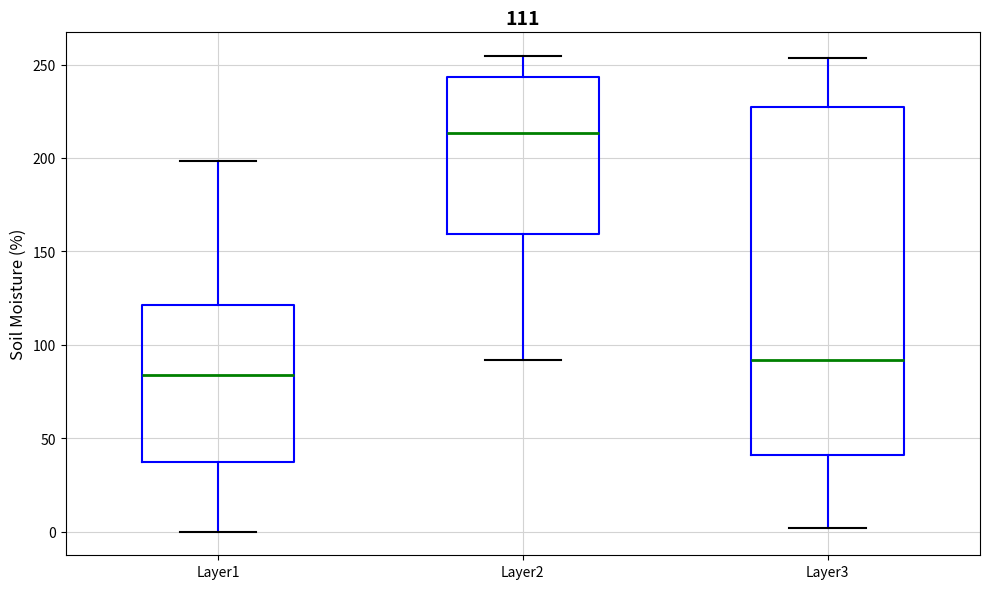

Reading left to right, transcribe this box plot: for each box, give where its median line is, the range the box spans, and where its two whiskers end, as read against the y-axis. The values are not printed on the chart, so give them approximately, as read against the axis.

Layer1: median 85, box 35 to 120, whiskers 0 to 200
Layer2: median 215, box 160 to 245, whiskers 90 to 255
Layer3: median 90, box 40 to 230, whiskers 0 to 255